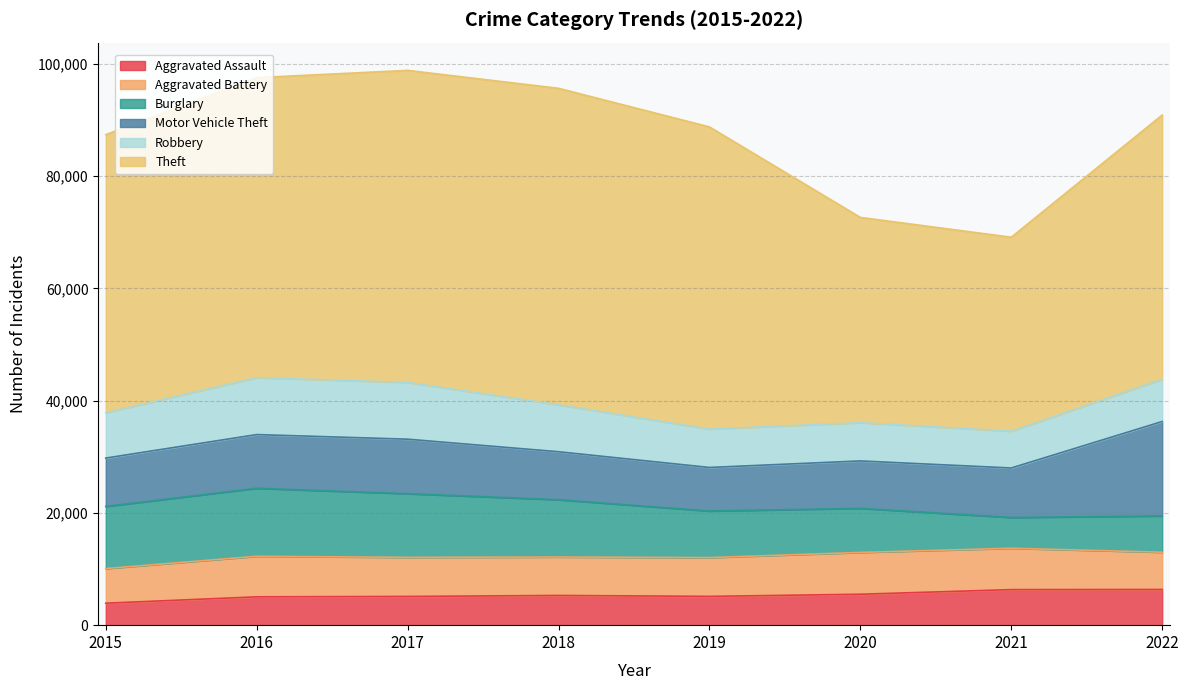

At which category is the sum across all series the highest?

2017